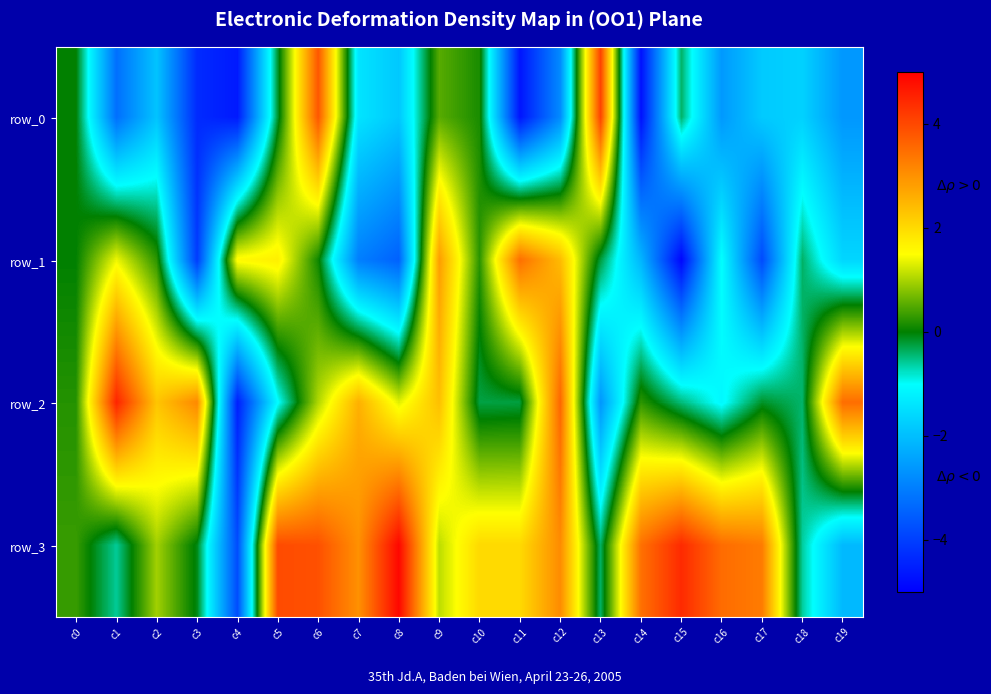

Which series has the largest range (max minus min)?

row_2